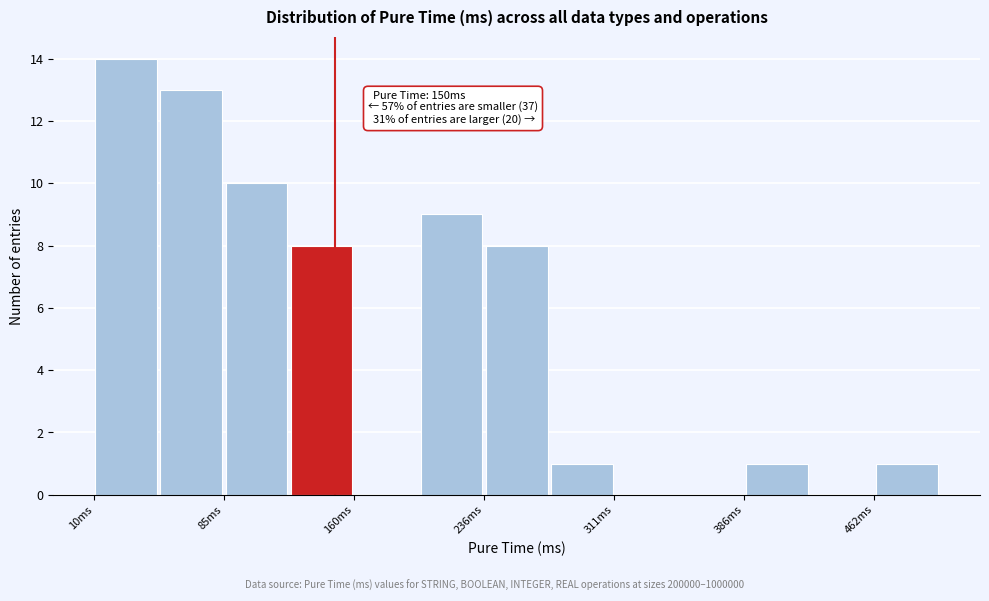

Around what value on the x-axis is the tallest bar? Give the approximate position of its centre, as read against the axis.

30